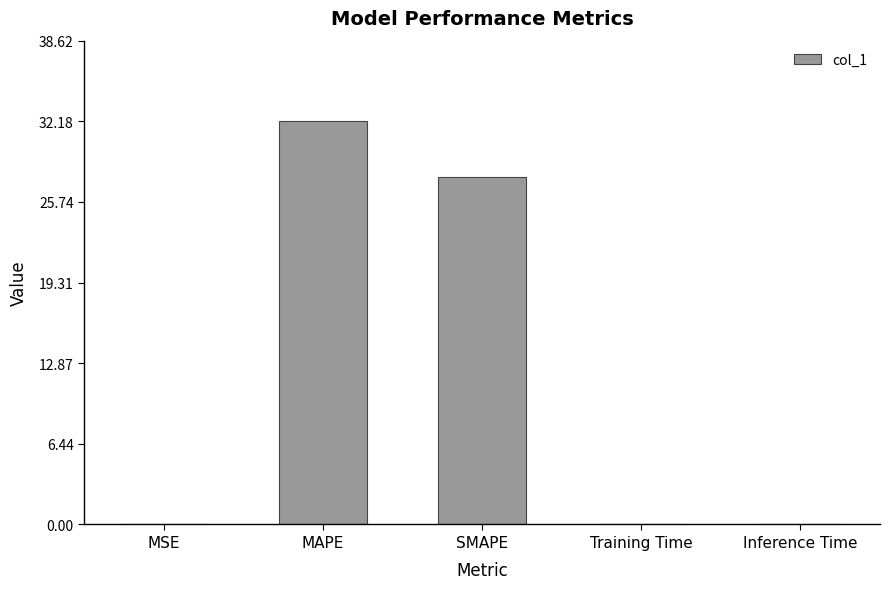

What value does the data have at SMAPE?

27.7